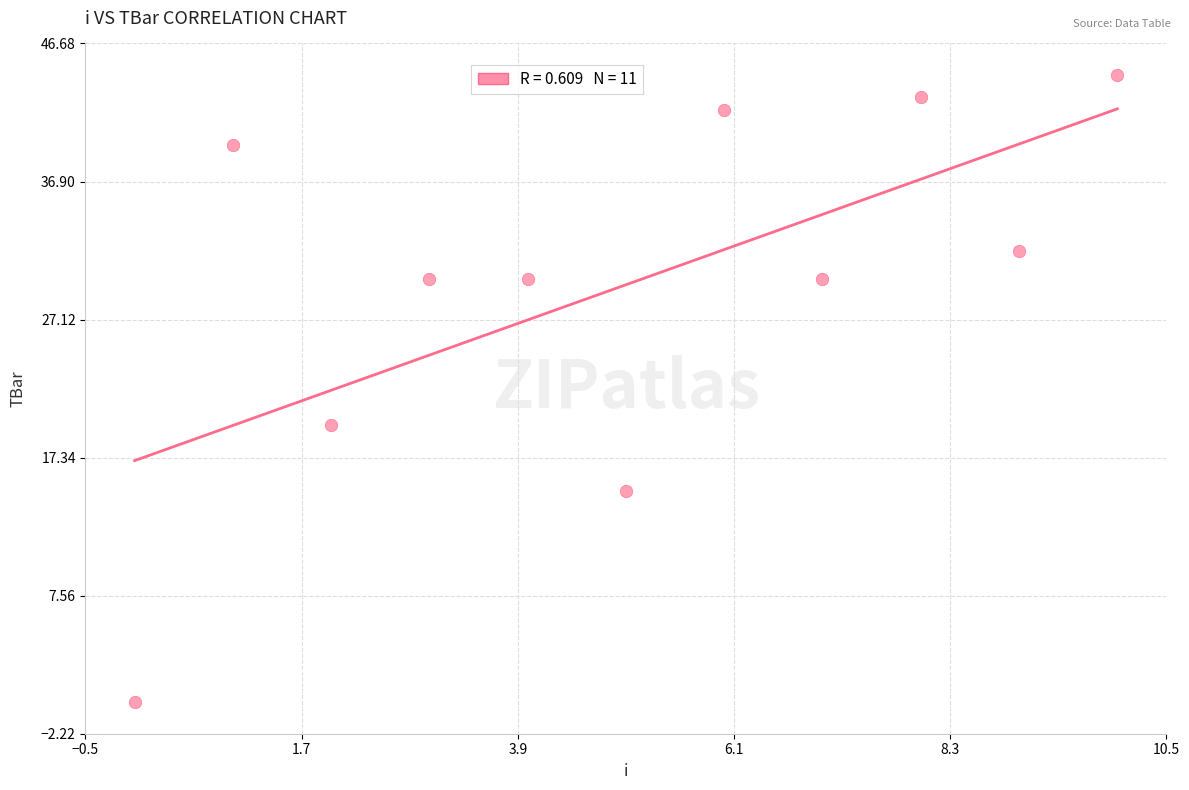

What Y value in the scatter plot is closest to 22?

19.6